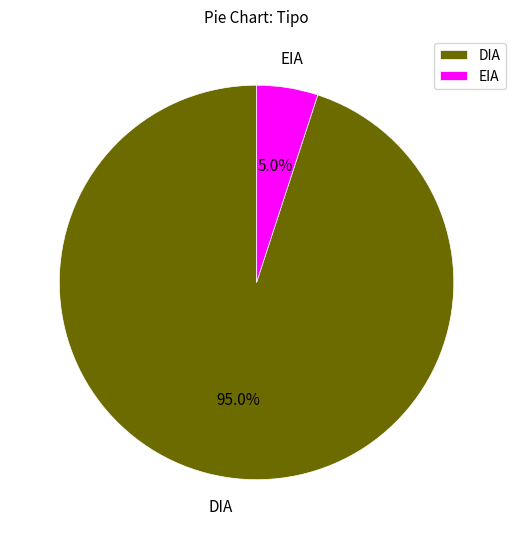

To the nearest percent, what portion does EIA represent?

5%